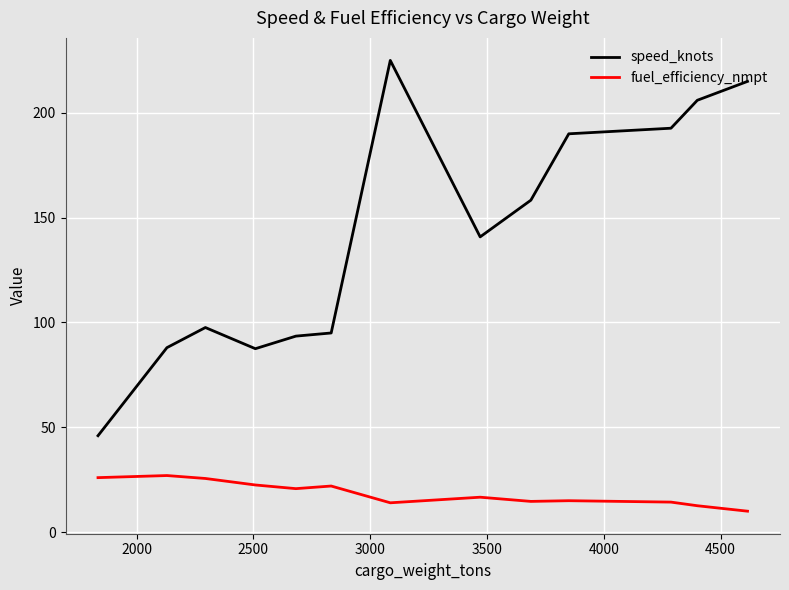

Which series has the largest range (max minus min)?

speed_knots